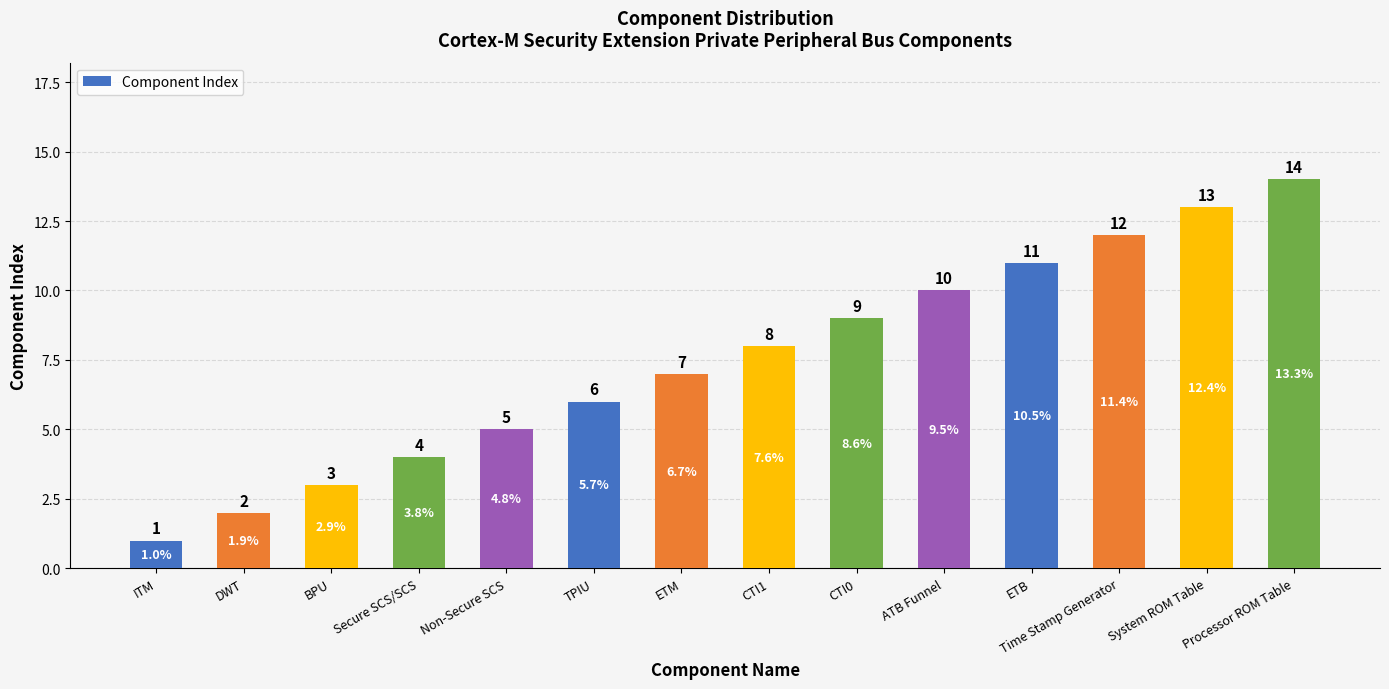

Where is the data nearest to the value 7?

ETM